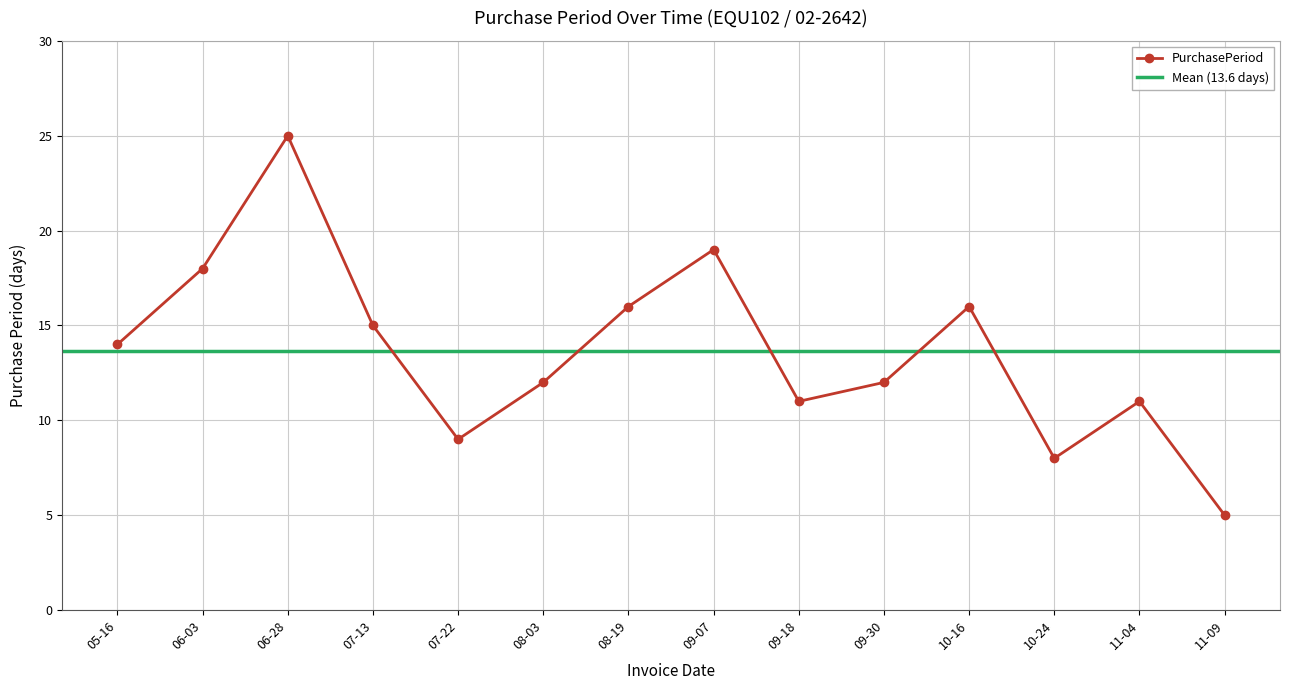

Reading left to right, list all the values displayed in this chart.

14	18	25	15	9	12	16	19	11	12	16	8	11	5